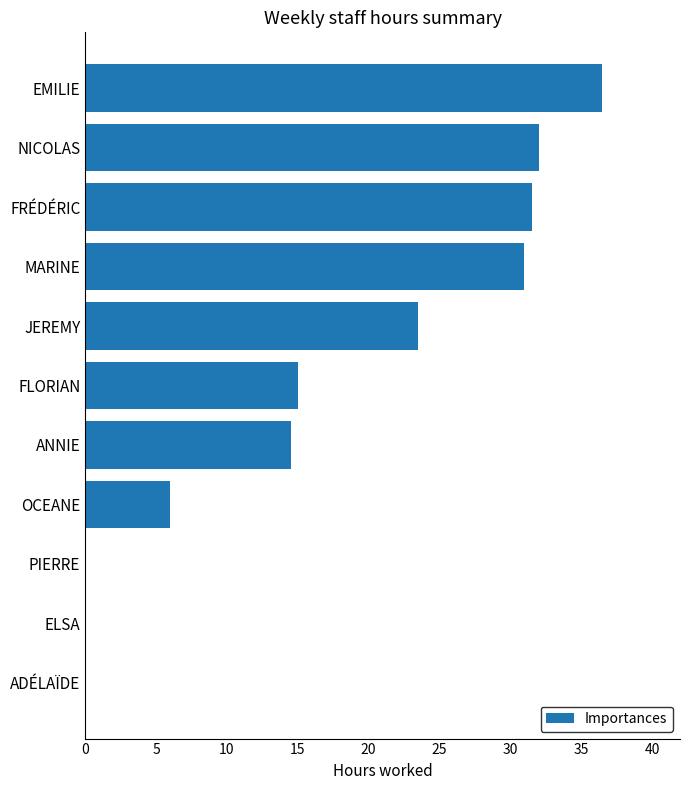

What is the sum of the values at FRÉDÉRIC and PIERRE?

31.5